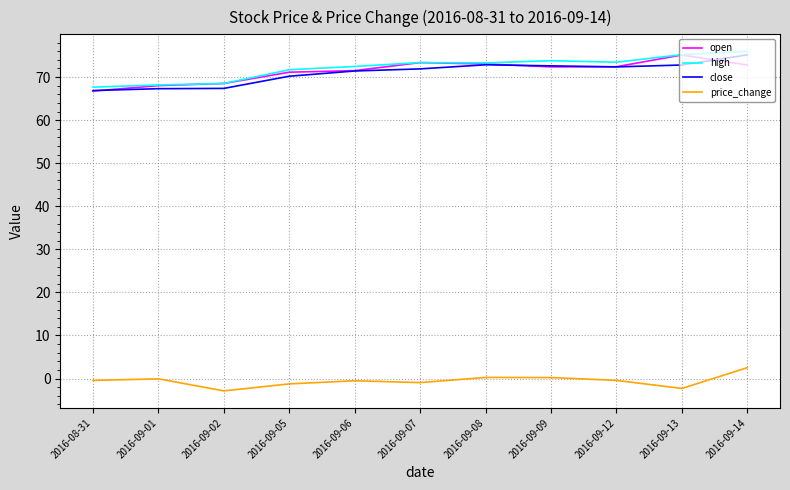

What value does the high series have at 2016-09-09?

73.8